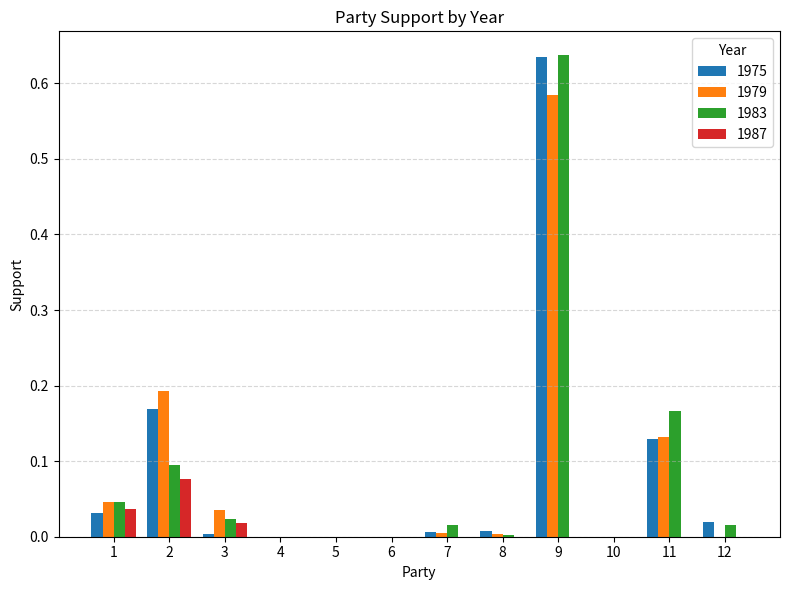

Are the bars grouped side by side (vs. stacked)?

Yes